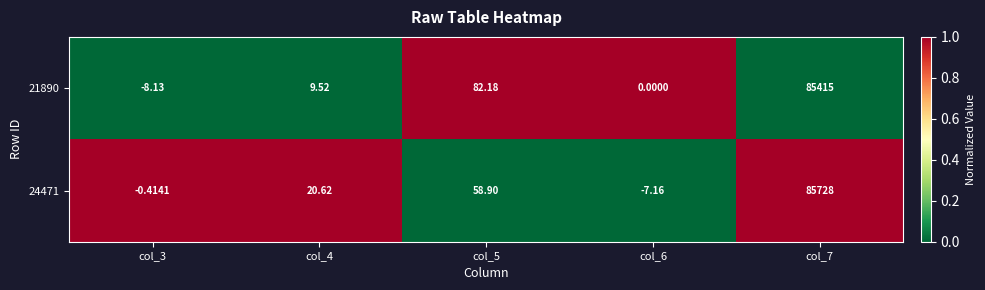

Is the value of 21890 at col_4 greater than the value of 24471 at col_6?

Yes